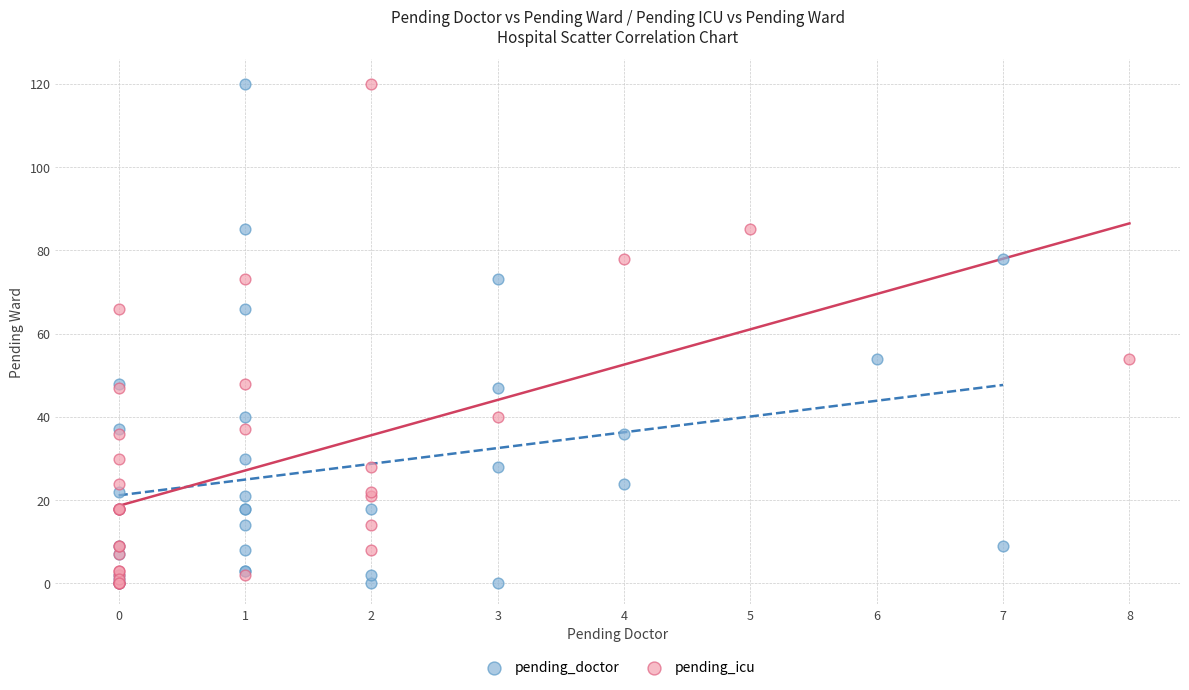

What are all the series names shown in the legend?

pending_doctor, pending_icu